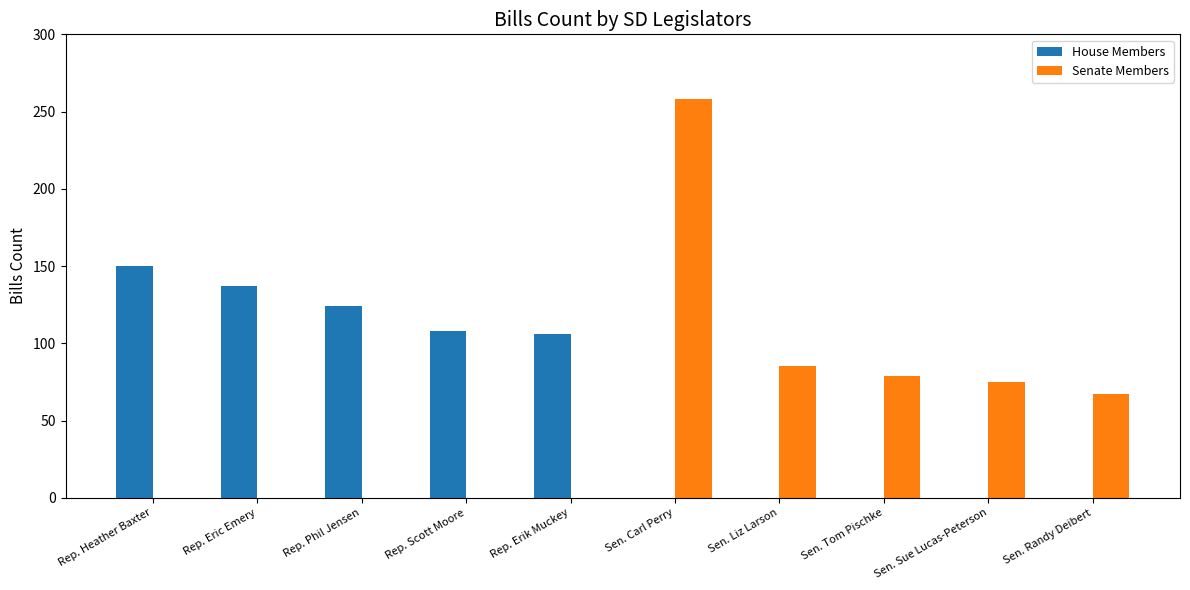

What is the total value across all series at Sen. Liz Larson?

85